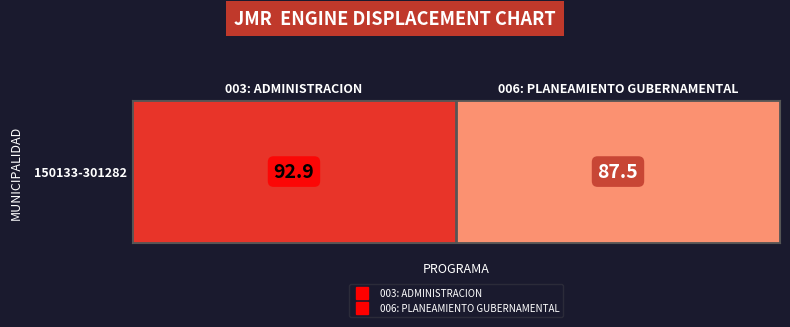

What is the difference between the values at 003: ADMINISTRACION and 006: PLANEAMIENTO GUBERNAMENTAL?

5.4